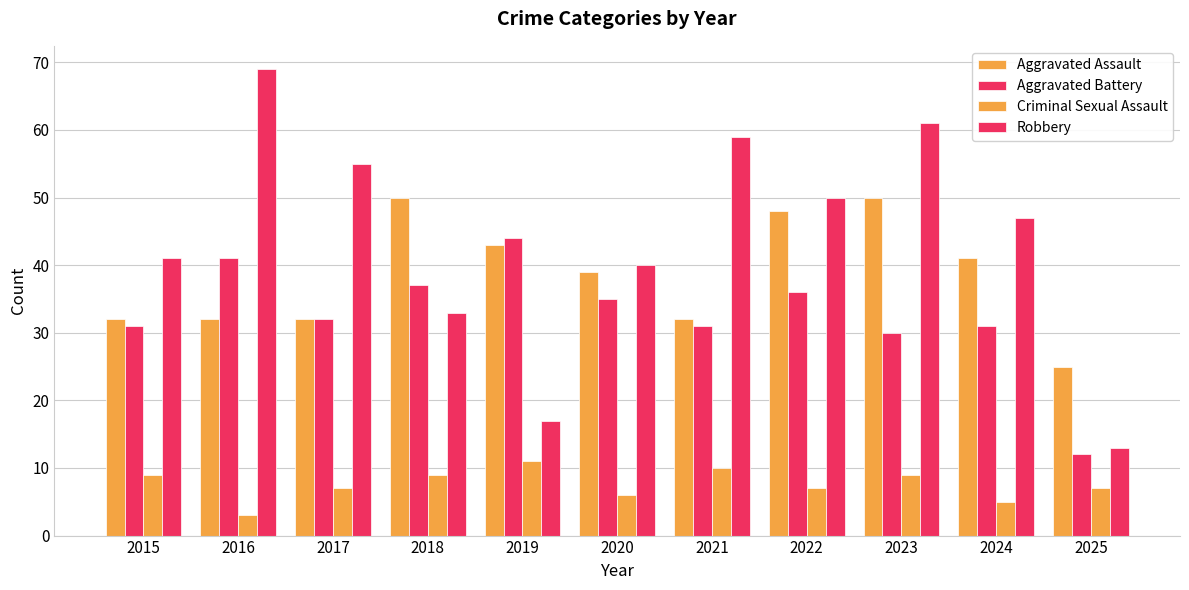

What is the difference between the Robbery values at 2023 and 2022?

11